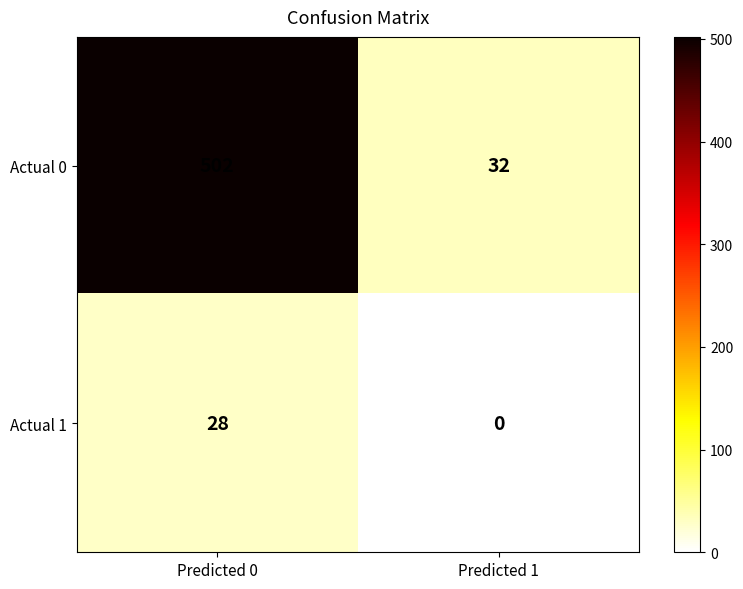

At Predicted 0, list the series in order from largest to smallest.

Actual 0, Actual 1